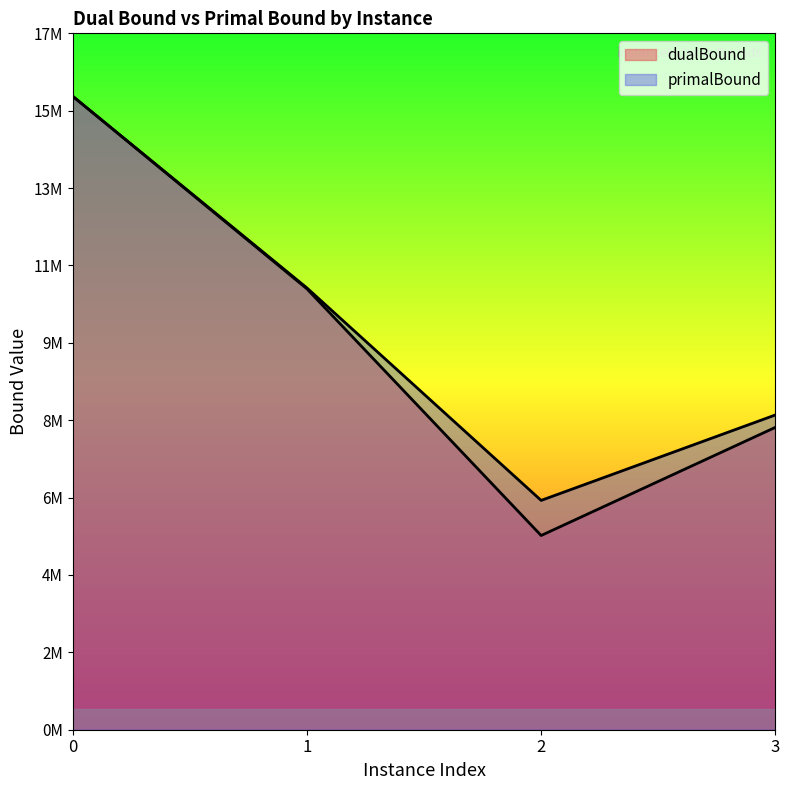

Which series changed the most between 1 and 3?

dualBound